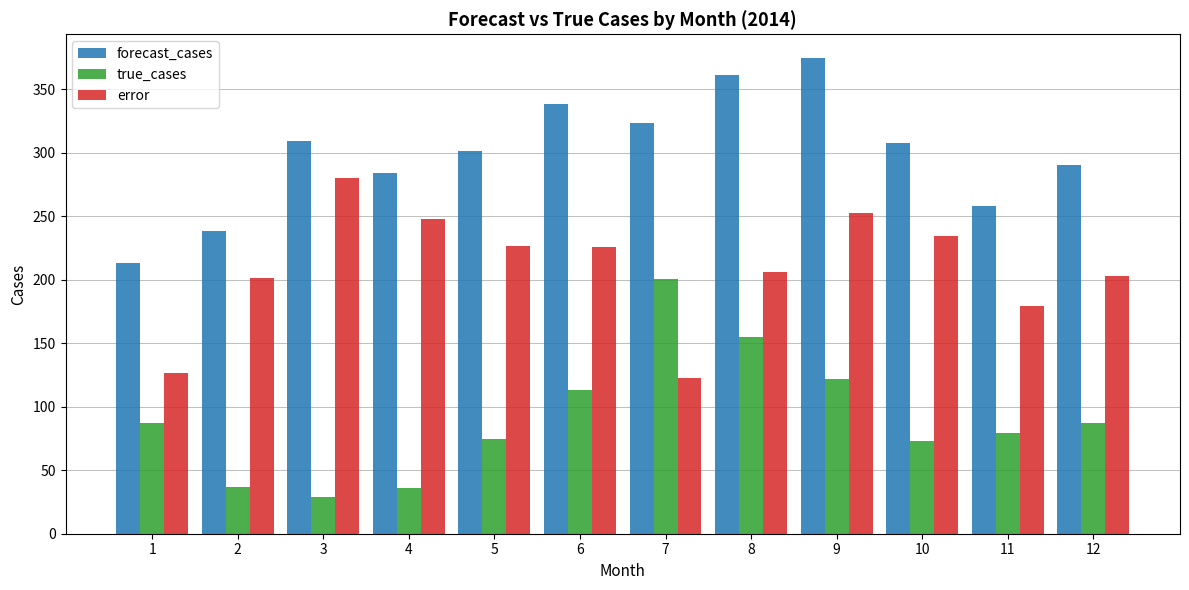

What is the difference between the true_cases values at 4 and 12?

51.0